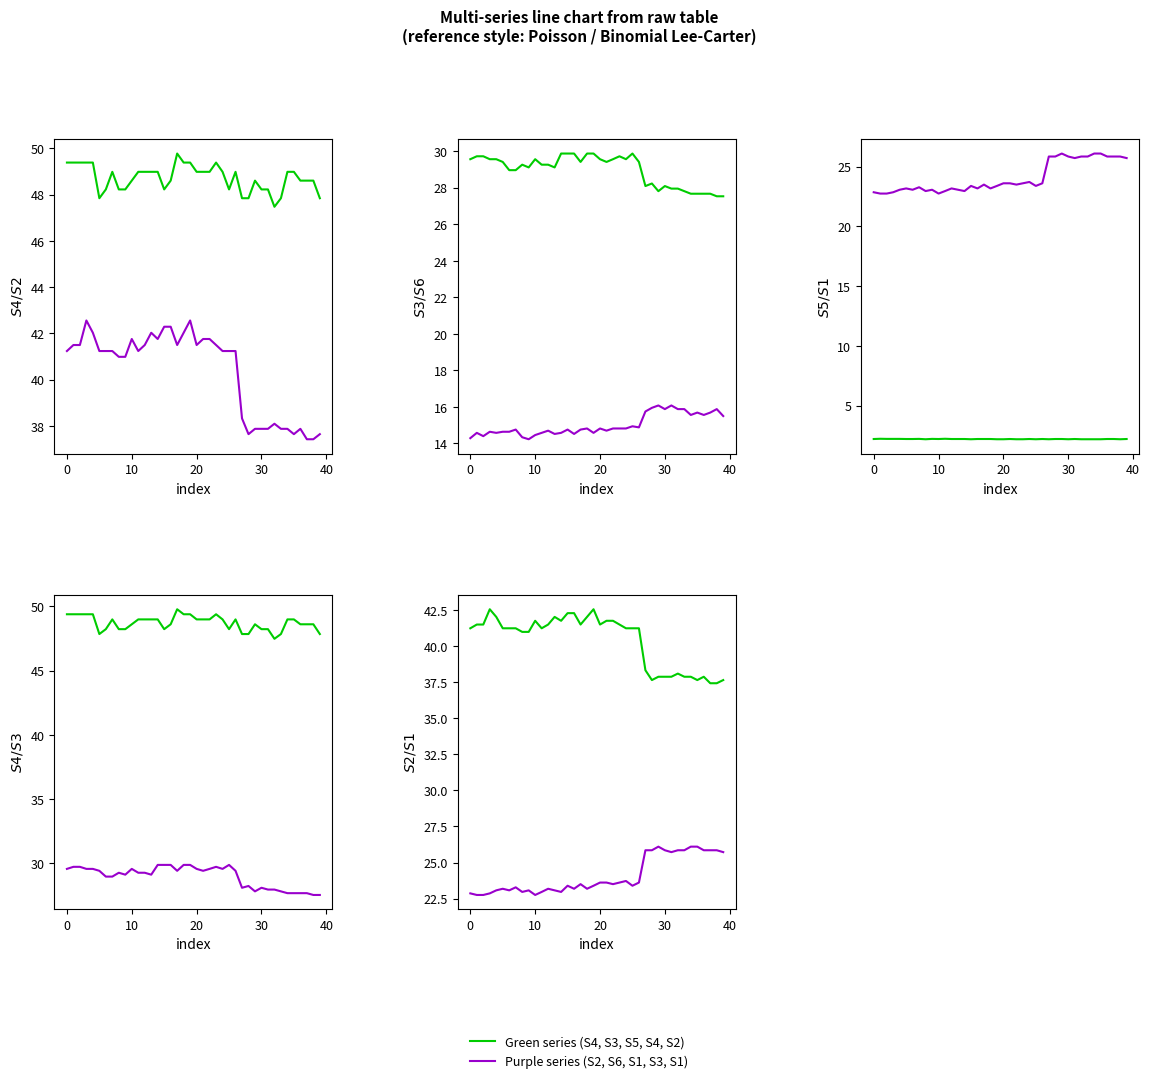

What is the sum of all S1 values?

963.0